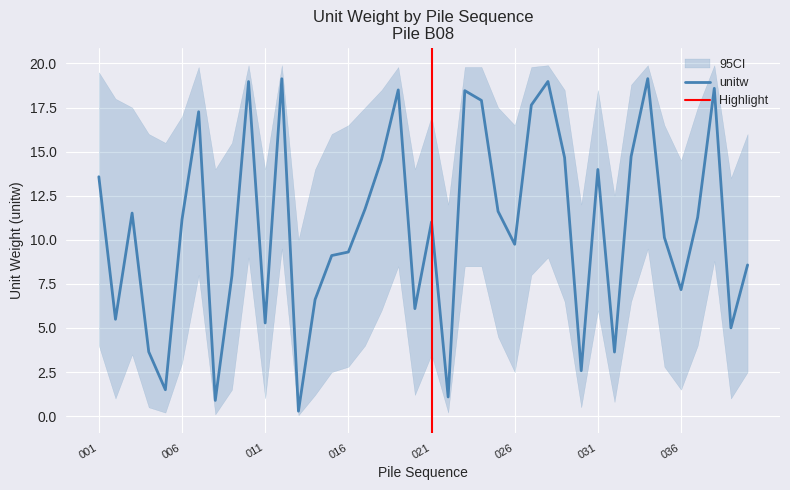

Rank the series by their average value, from lowest to highest.

unitw_lower, unitw, unitw_upper